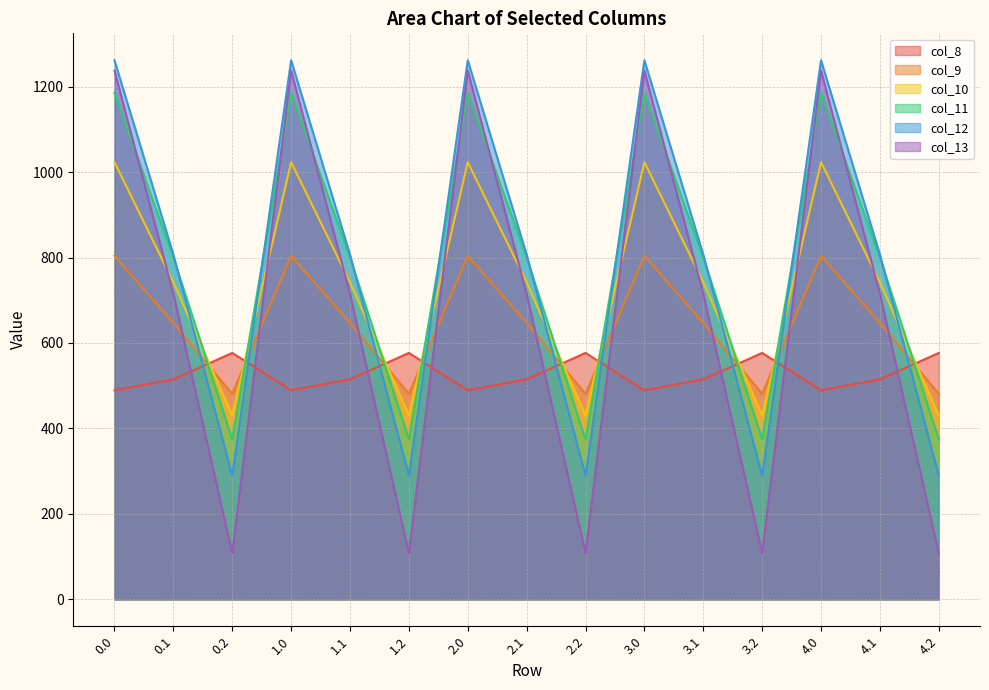

True or false: col_13 has a value of 451.7 at 0.0.

False